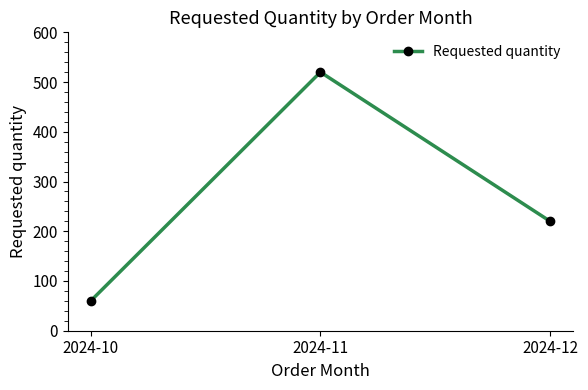

Is it true that the value at 2024-11 is 520?

True